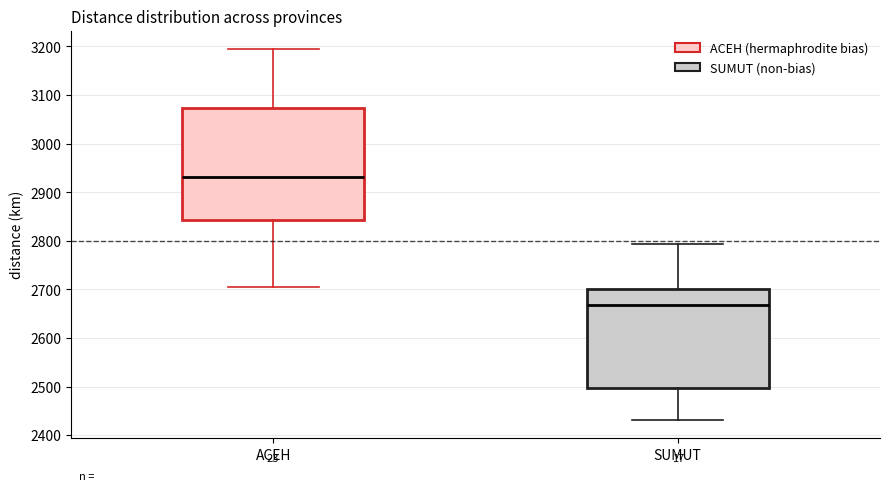

Which box's median line is the highest?

ACEH